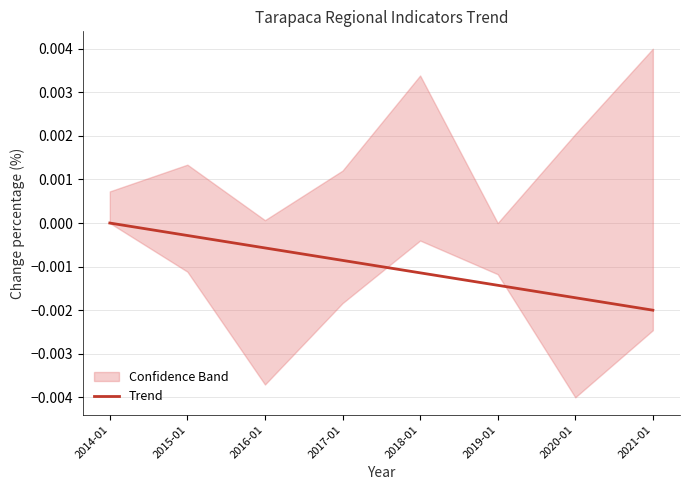

Which category has the lowest value across all series?

2021-01